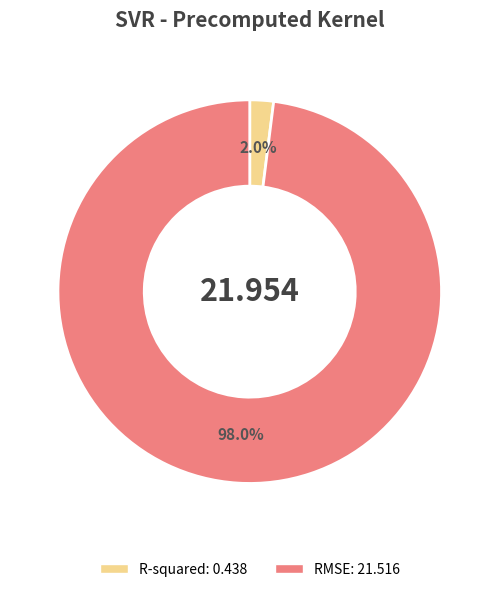

Which category has the smallest portion of the pie?

R-squared